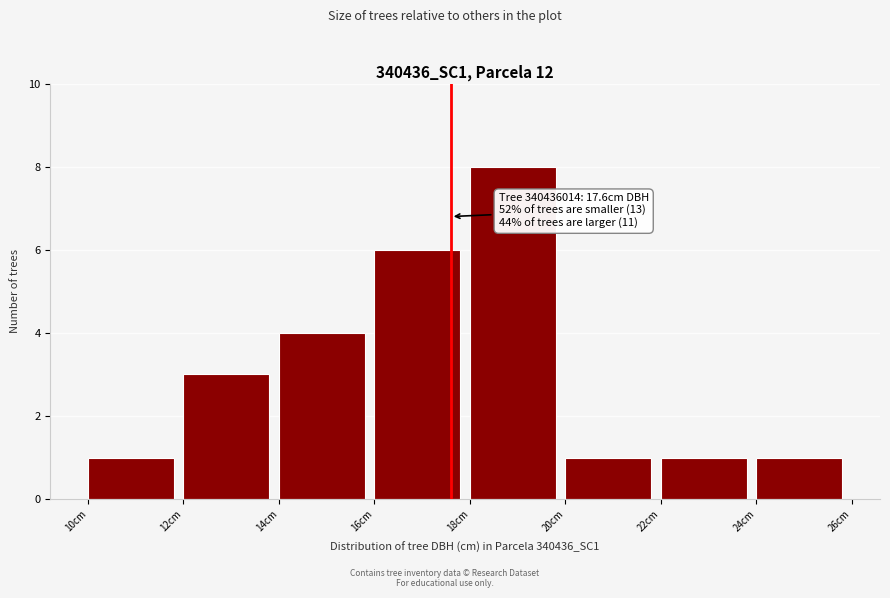

Which range on the x-axis has the tallest bar?

18 to 20